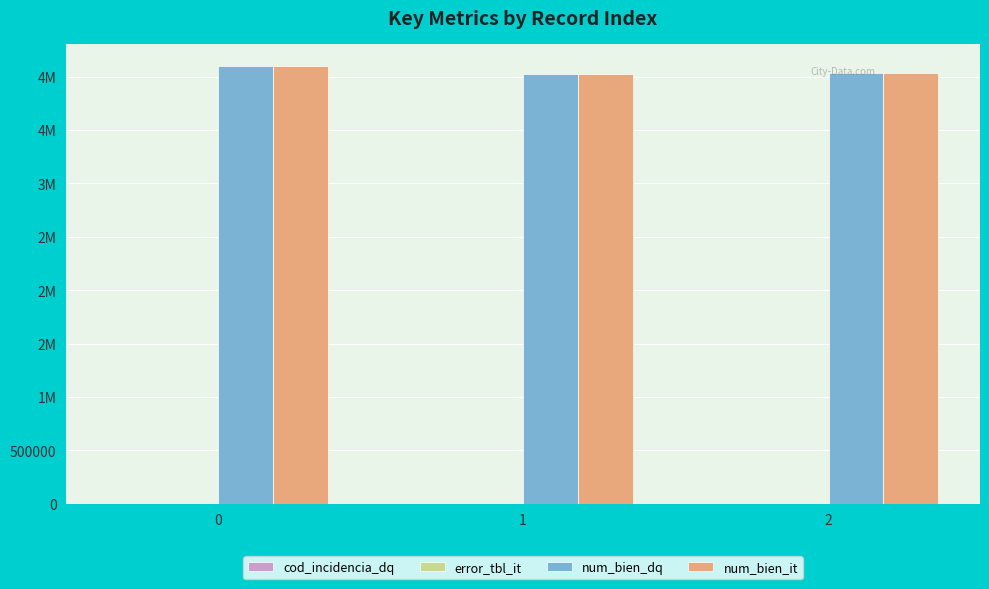

Are the bars grouped side by side (vs. stacked)?

Yes